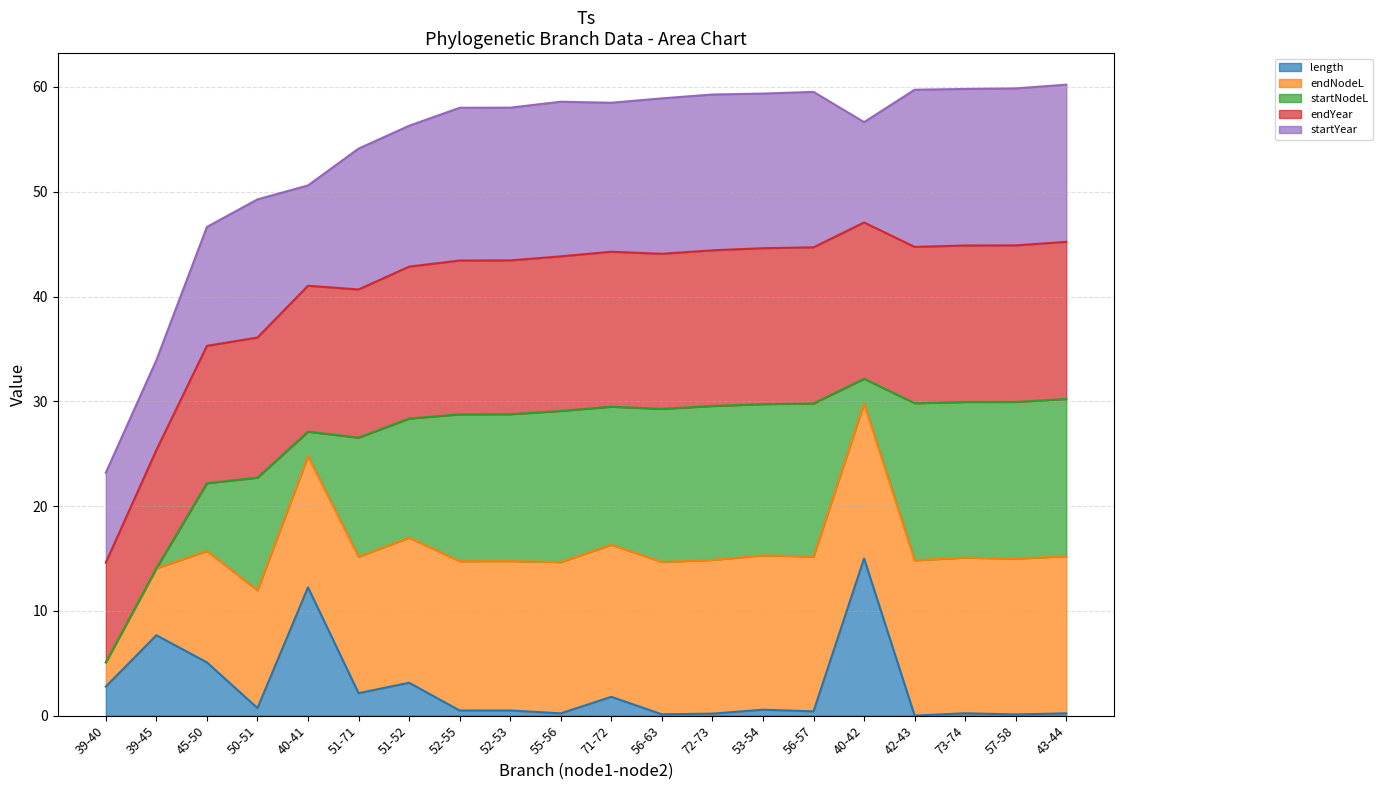

Which category has the highest value in the length series?

40-42